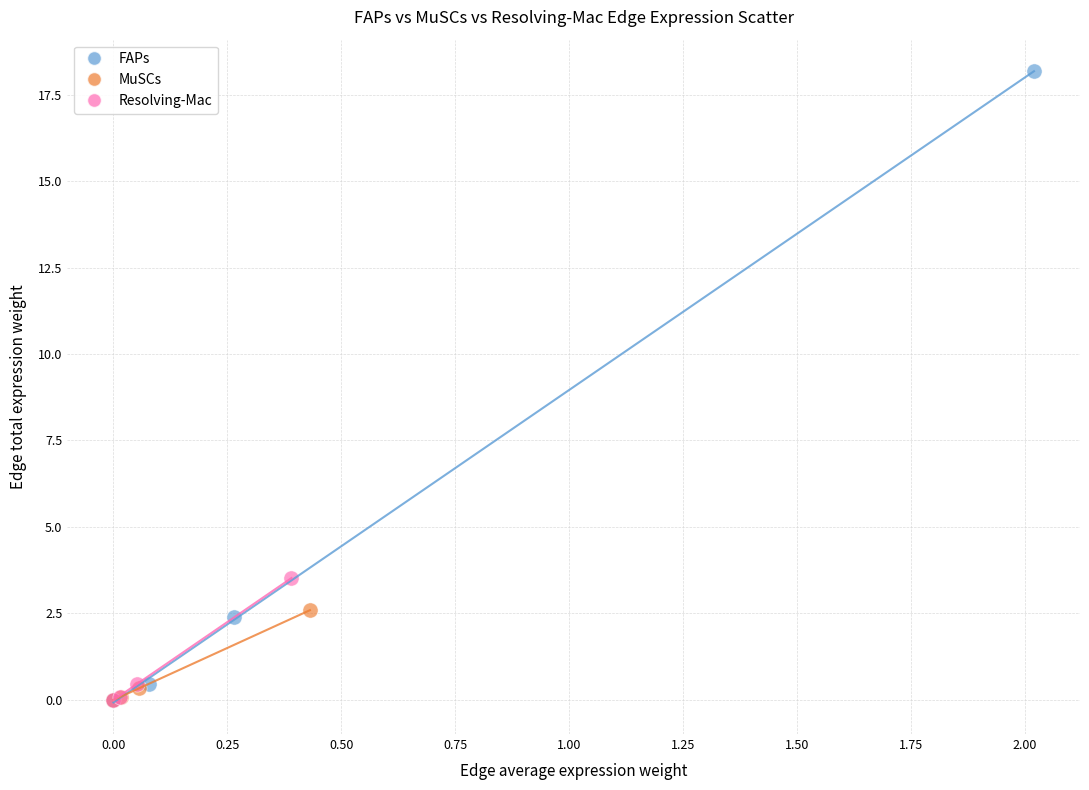

Which series has the largest Y range (max minus min)?

FAPs